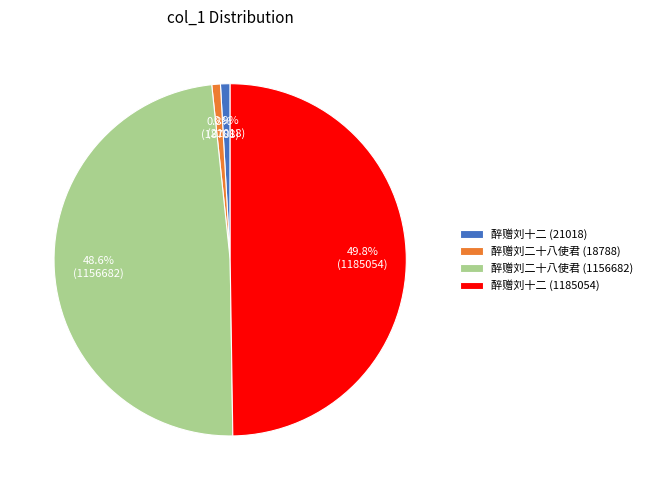

How many slices are in this pie chart?

4